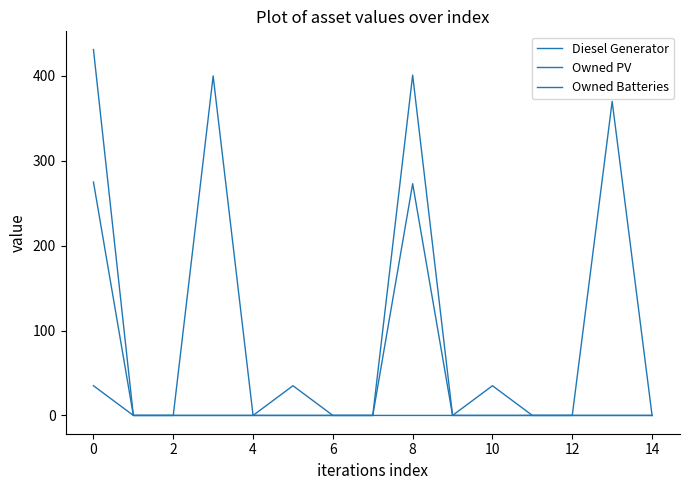

Where is the first local minimum for Diesel Generator?

4